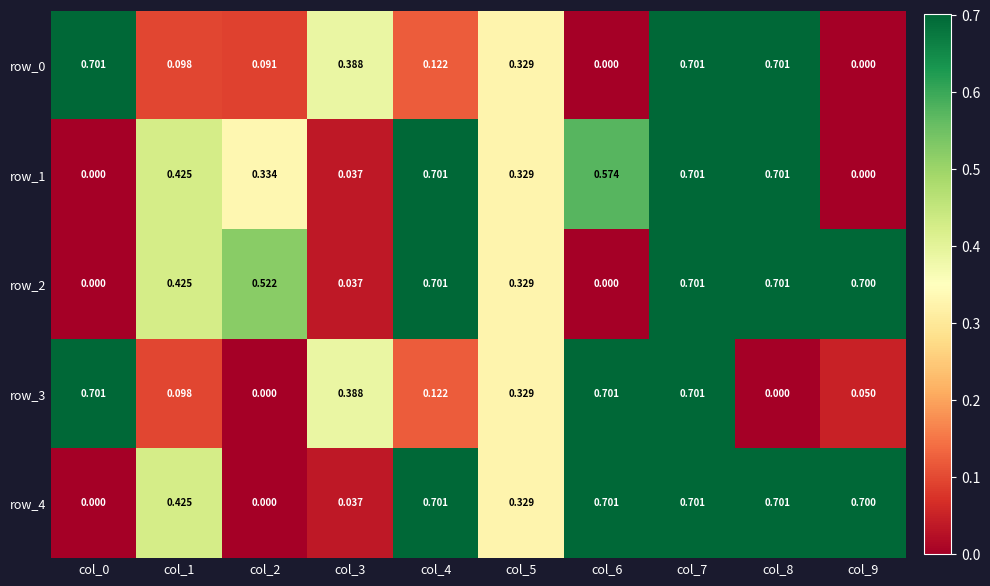

What is the total value across all series at col_5?

1.6